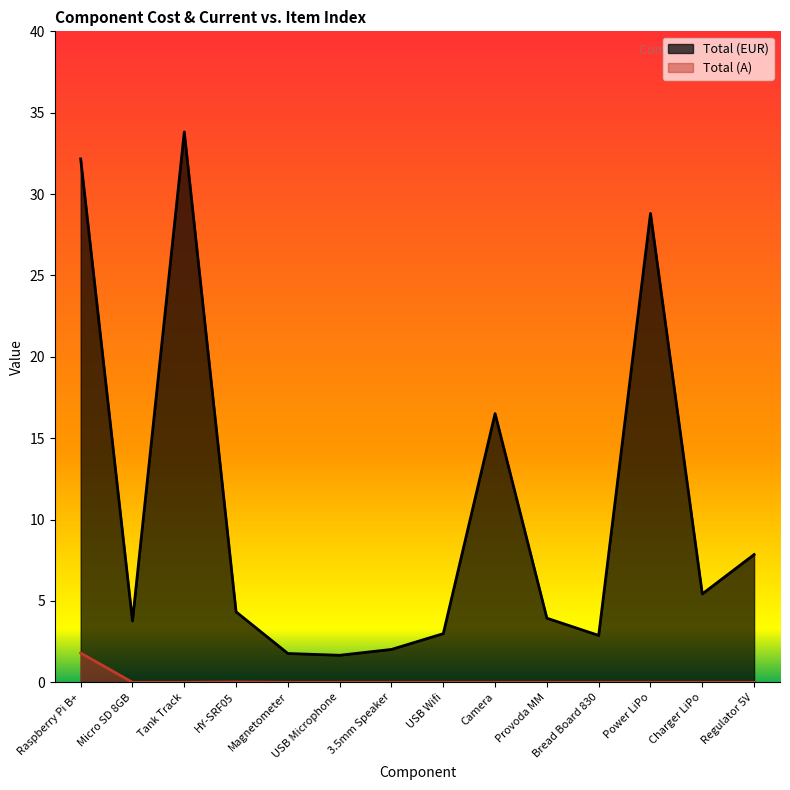

How many categories are shown in the chart?

14